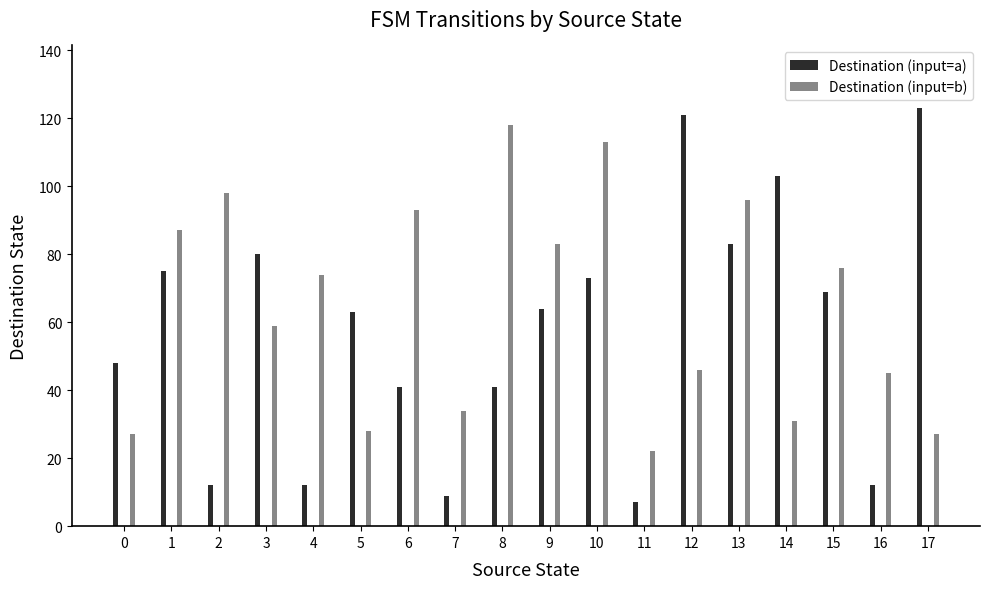

Reading left to right, transcribe all the data shown in this chart.

Destination (input=a): 48	75	12	80	12	63	41	9	41	64	73	7	121	83	103	69	12	123
Destination (input=b): 27	87	98	59	74	28	93	34	118	83	113	22	46	96	31	76	45	27